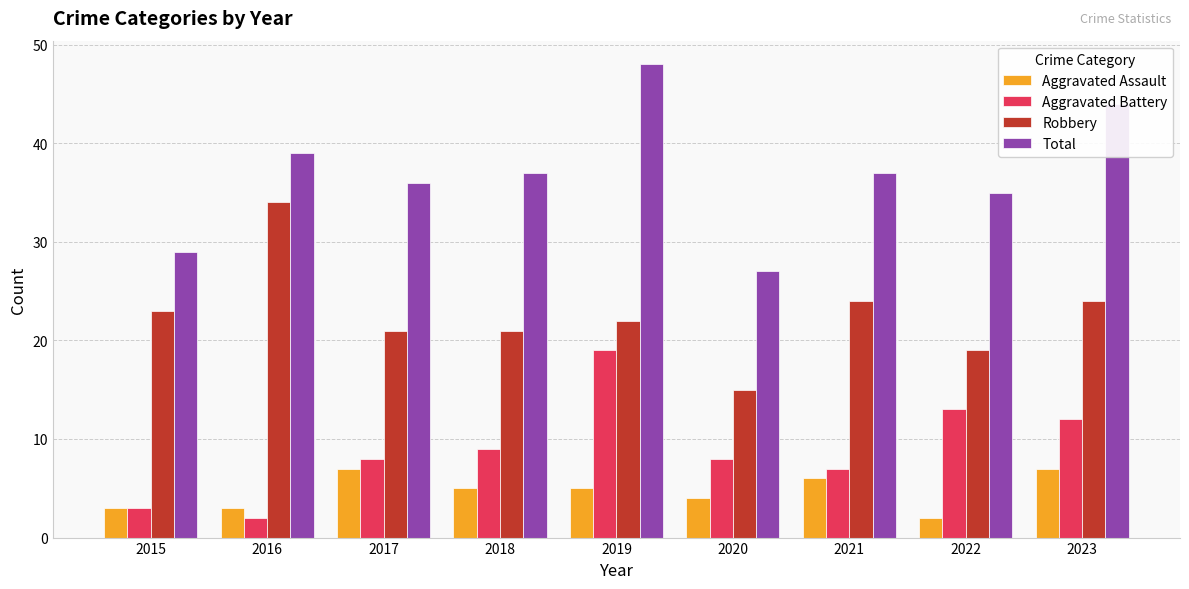

What is the smallest value displayed?

2